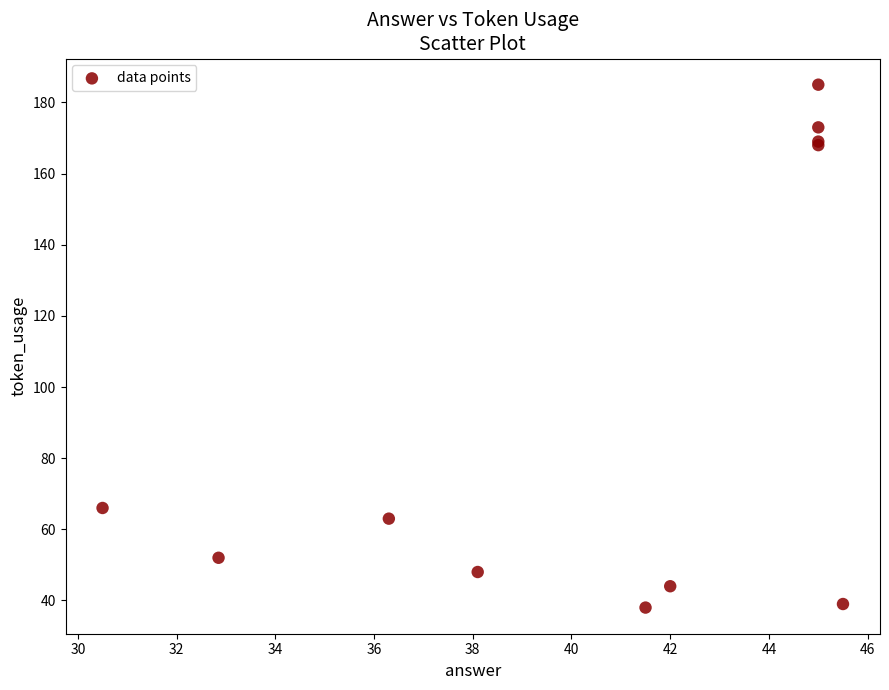

What Y value in the scatter plot is closest to 111?

66